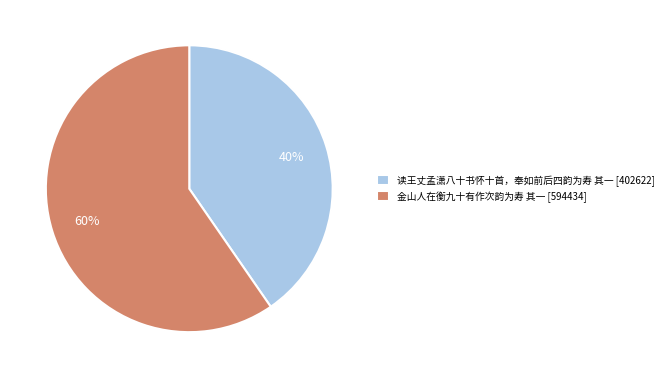

Do 读王丈孟潇八十书怀十首，奉如前后四韵为寿 其一 and 金山人在衡九十有作次韵为寿 其一 together represent more than half of the pie?

Yes